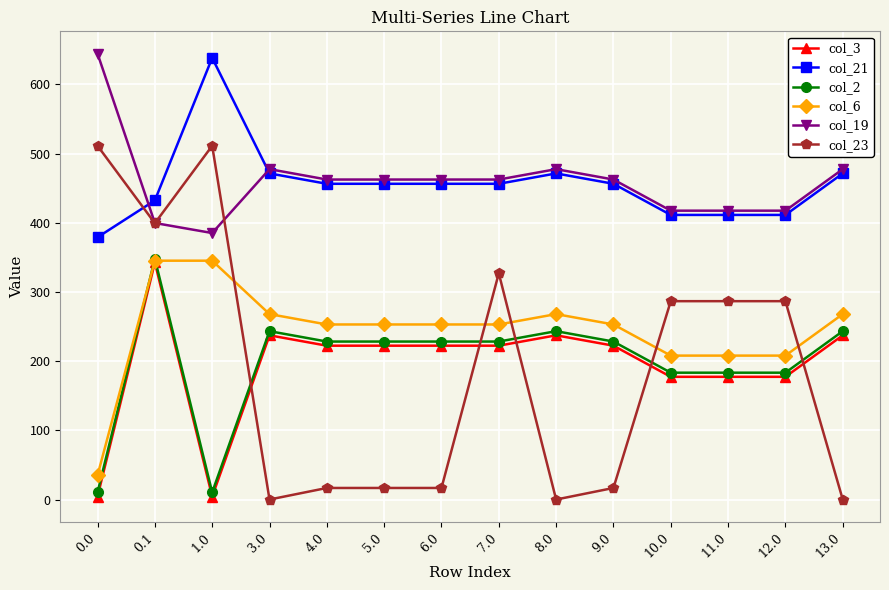

What are all the series names shown in the legend?

col_3, col_21, col_2, col_6, col_19, col_23